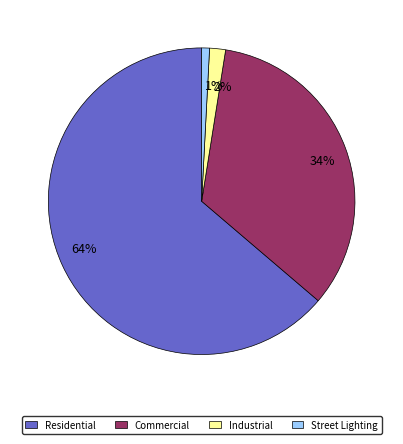

What percentage is the Industrial slice, to the nearest percent?

2%